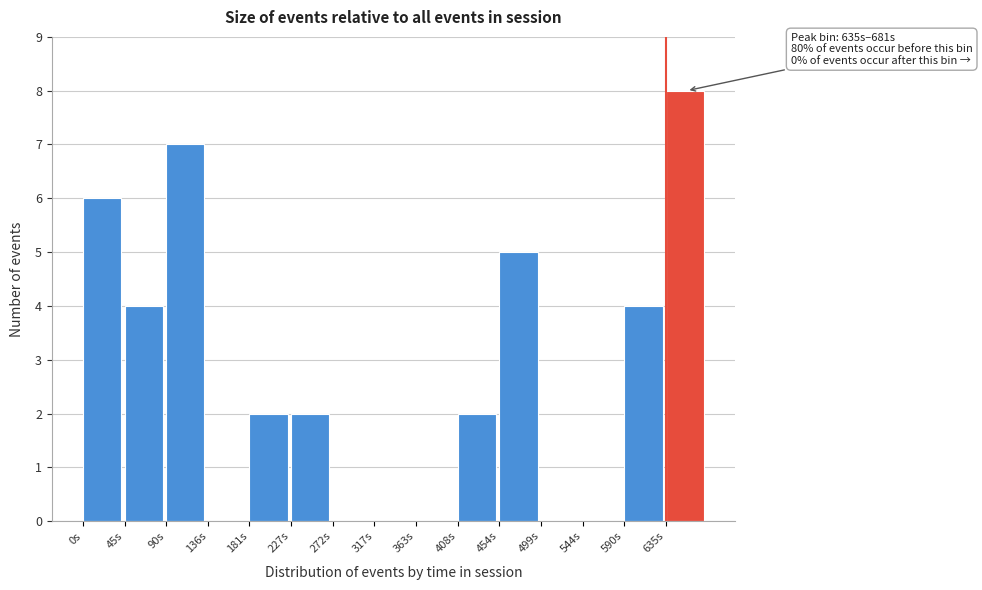

Which range on the x-axis has the tallest bar?

635 to 680